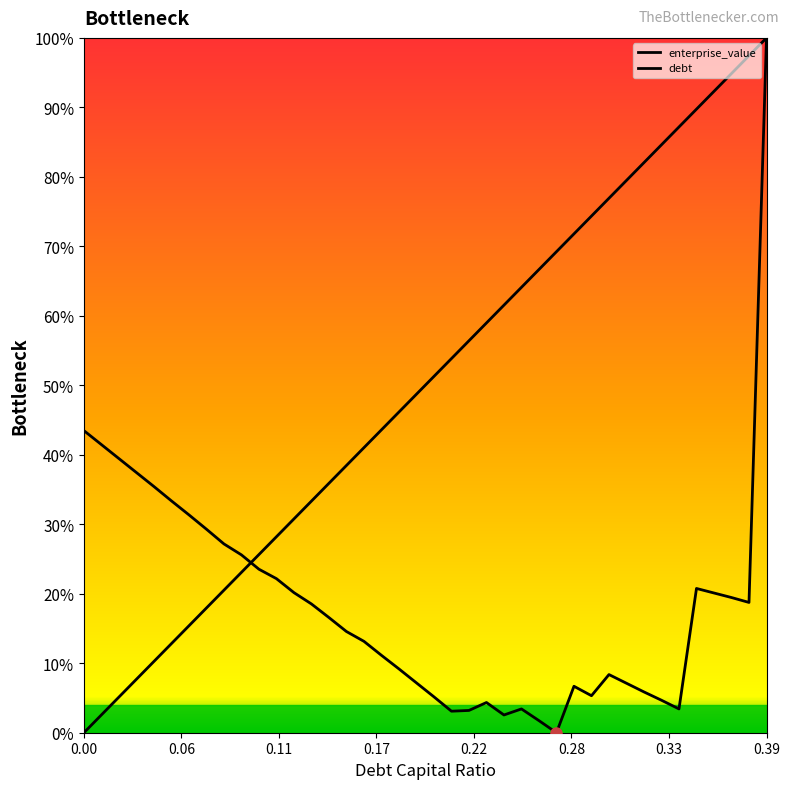

Does the chart display data point markers on the line(s)?

No